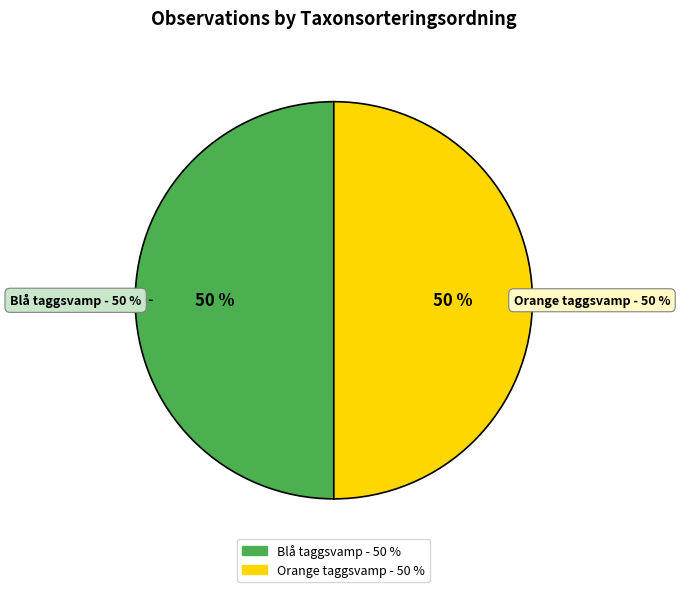

How many slices are in this pie chart?

2